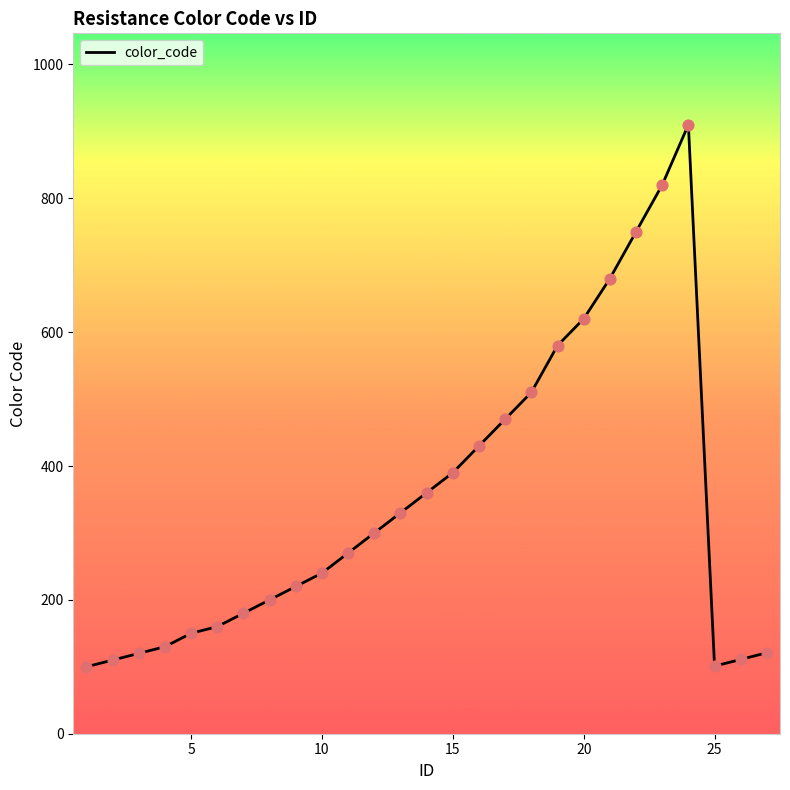

What is the difference between the maximum and minimum values?

810